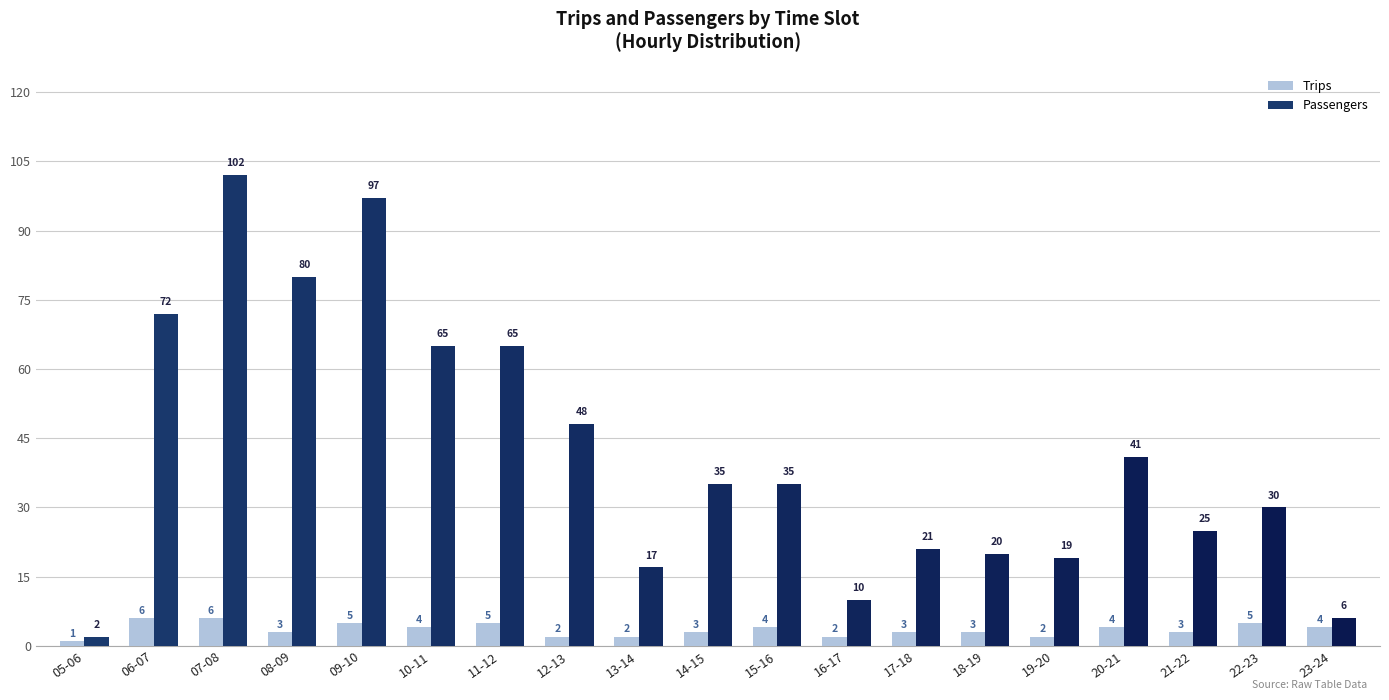

What is the difference between the highest and lowest values at 15-16?

31